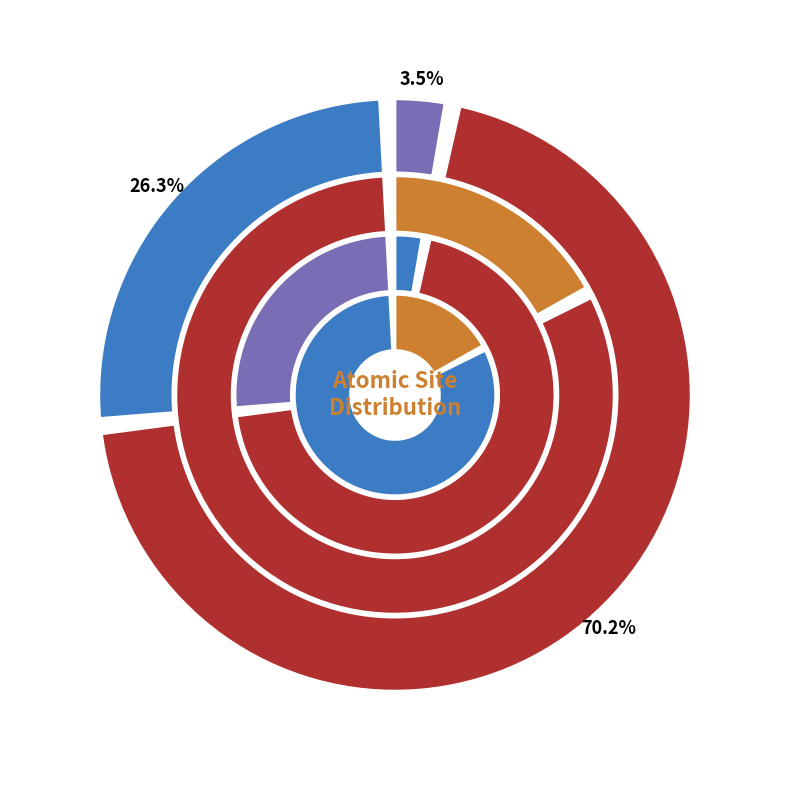

Combined, what portion of the pie is 6 and 4?

25.0%